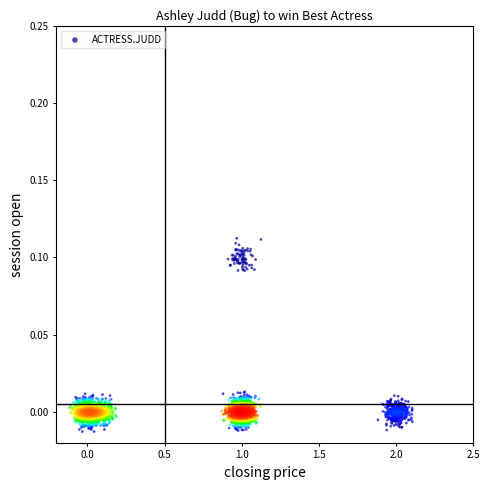

What is the range of X values (max minus min)?

2.2